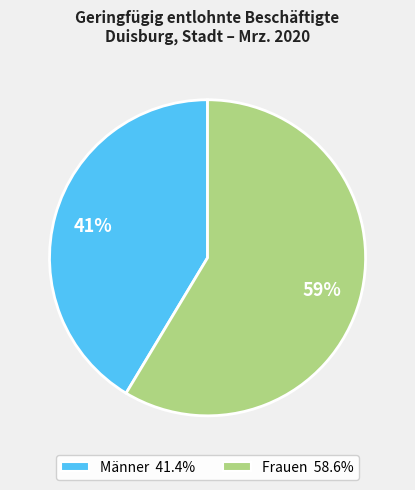

To the nearest percent, what is the average slice percentage?

50%